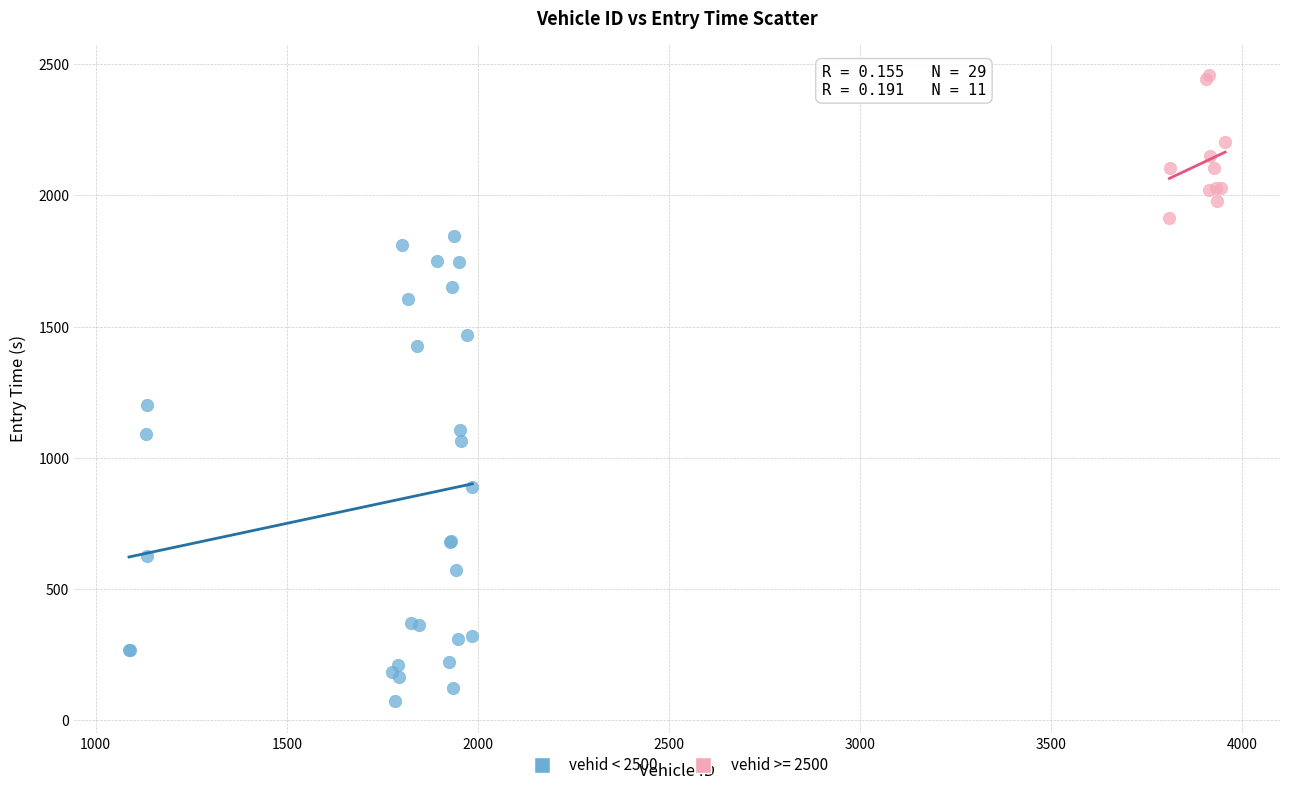

Which series contains the highest Y value?

vehid >= 2500